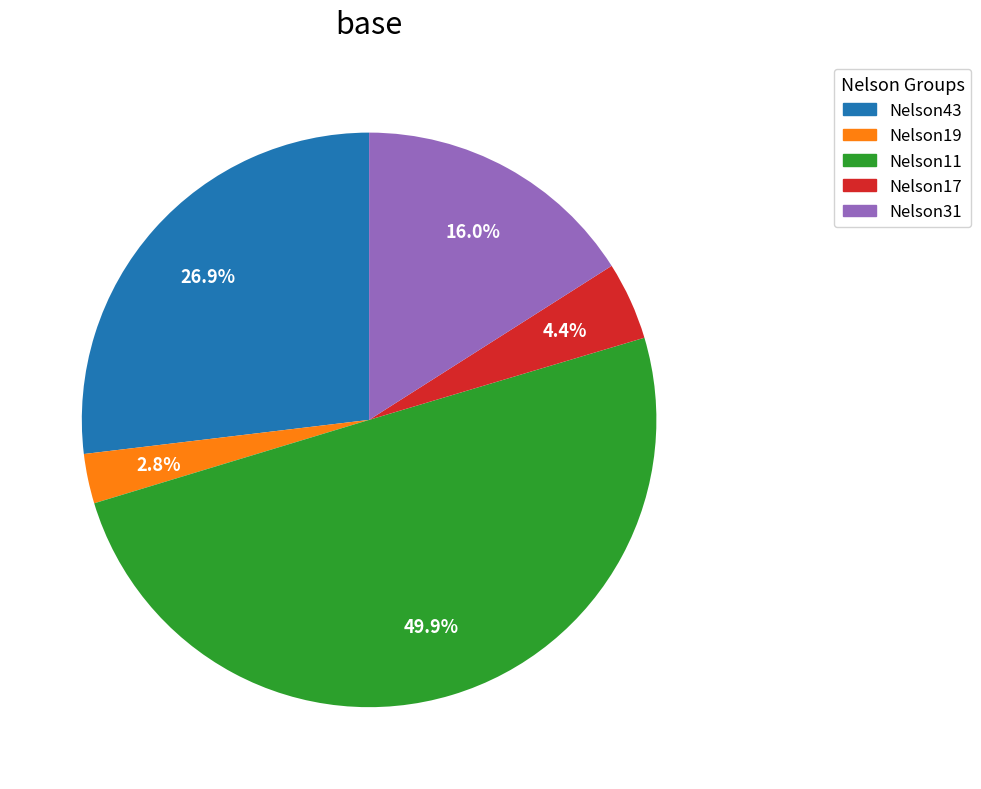

What is the largest slice in the pie chart?

Nelson11